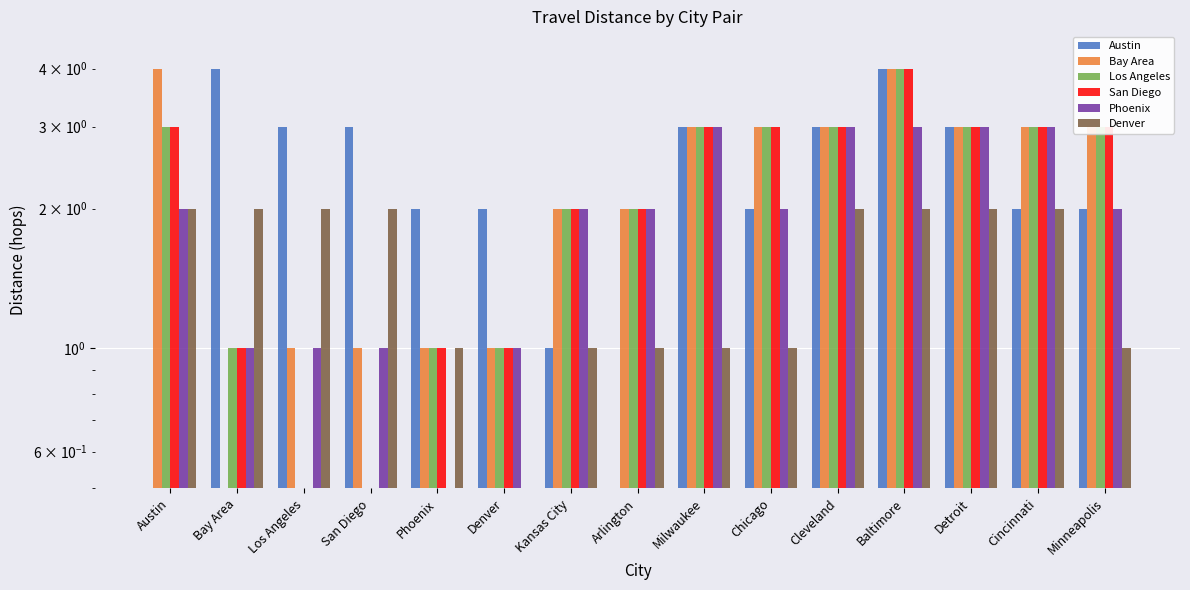

At which label does Austin reach its minimum?

Austin